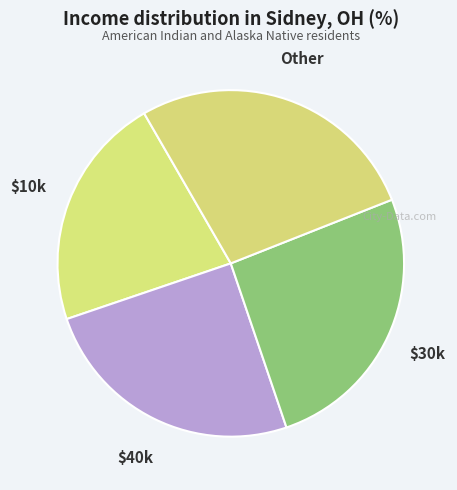

Between Other and $30k, which is larger?

Other